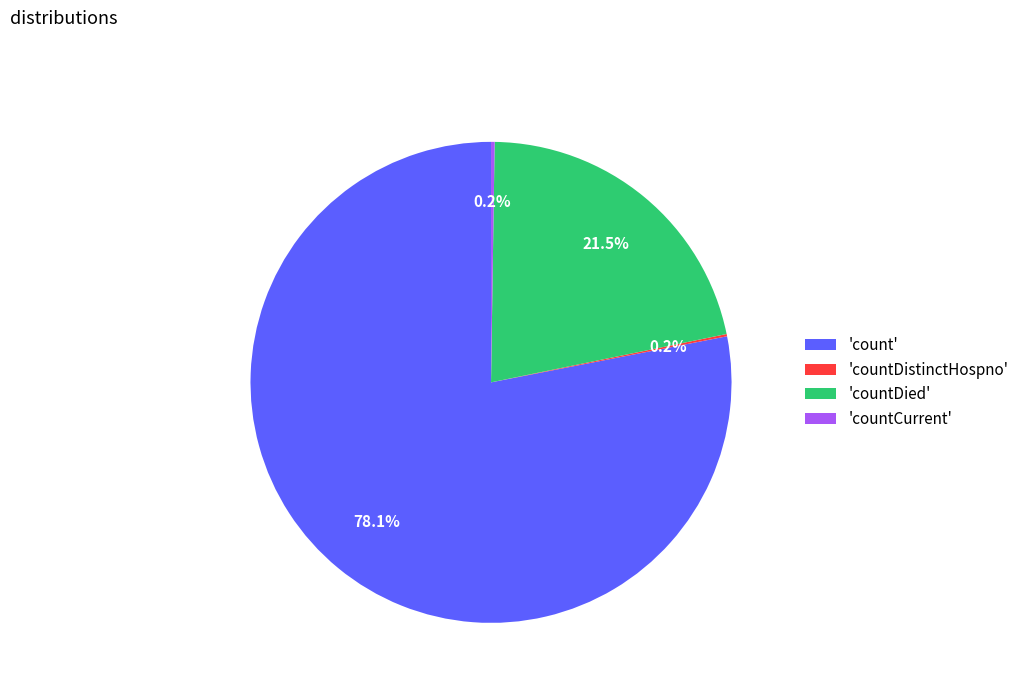

What percentage is NOT represented by 'countDied'?

78.5%